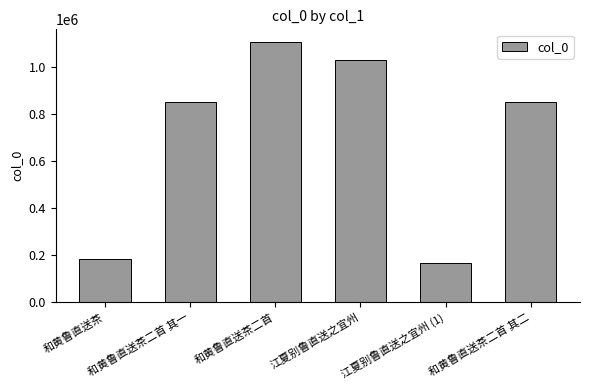

What is the difference between the second highest and second lowest values?

848480